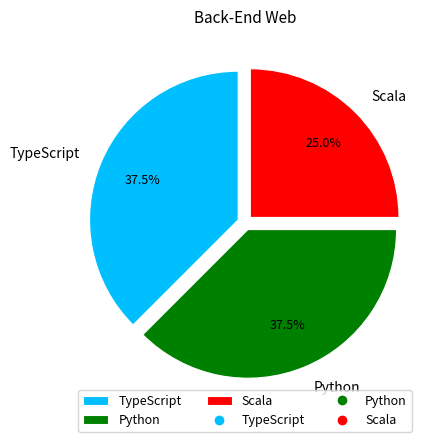

To the nearest percent, what is the average slice percentage?

33%